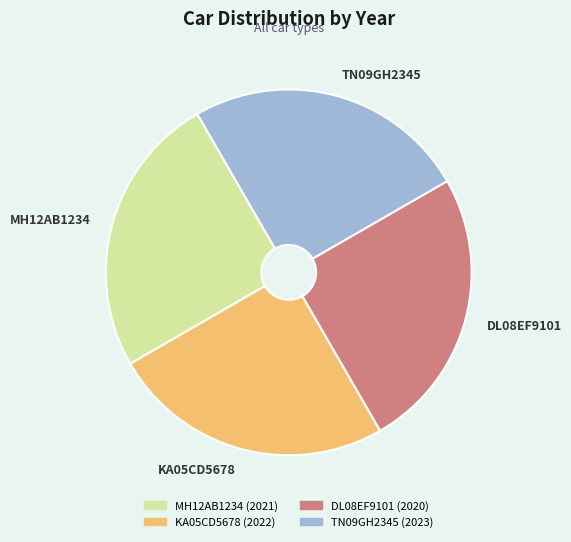

Is there a majority slice in this chart?

No